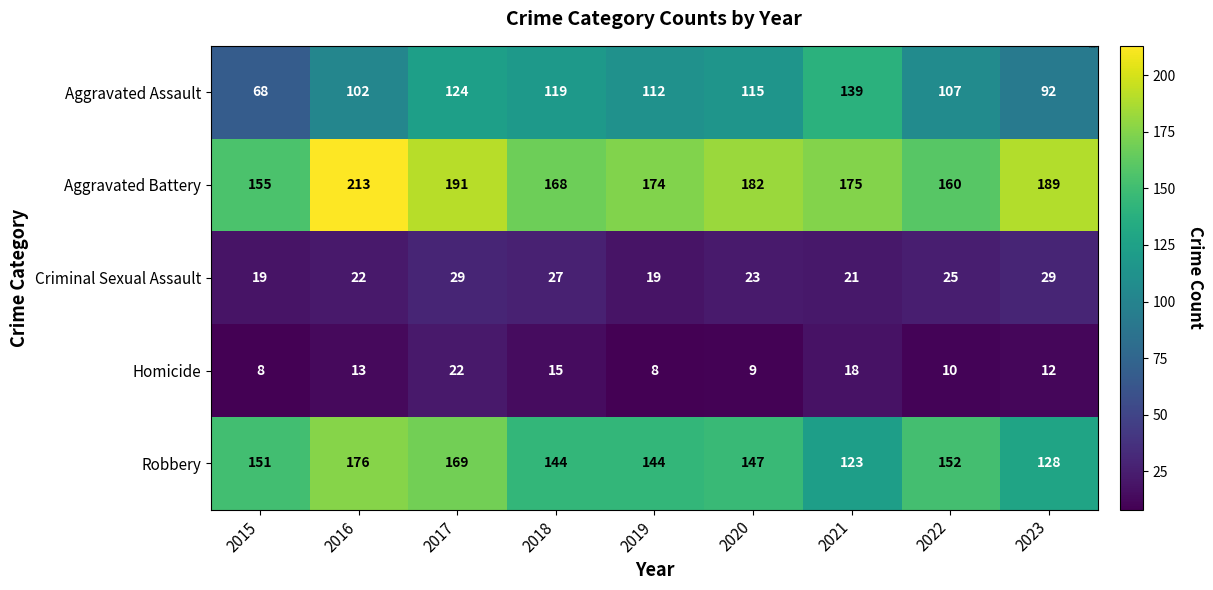

Which series has the largest range (max minus min)?

Aggravated Assault